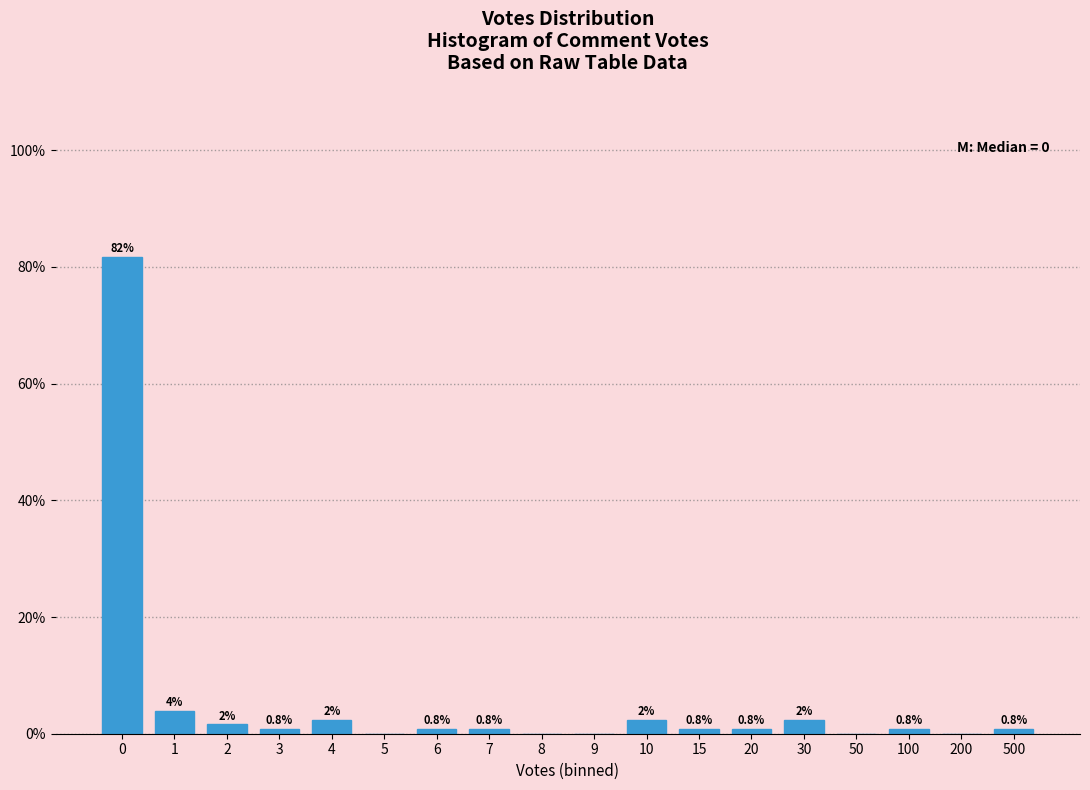

Is it true that the value at 0 is 25.1?

False